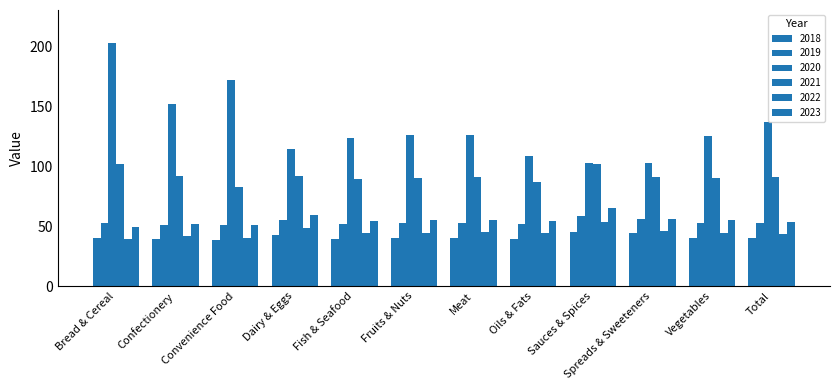

What is the difference between the maximum and second lowest values in the 2022 series?

13.1